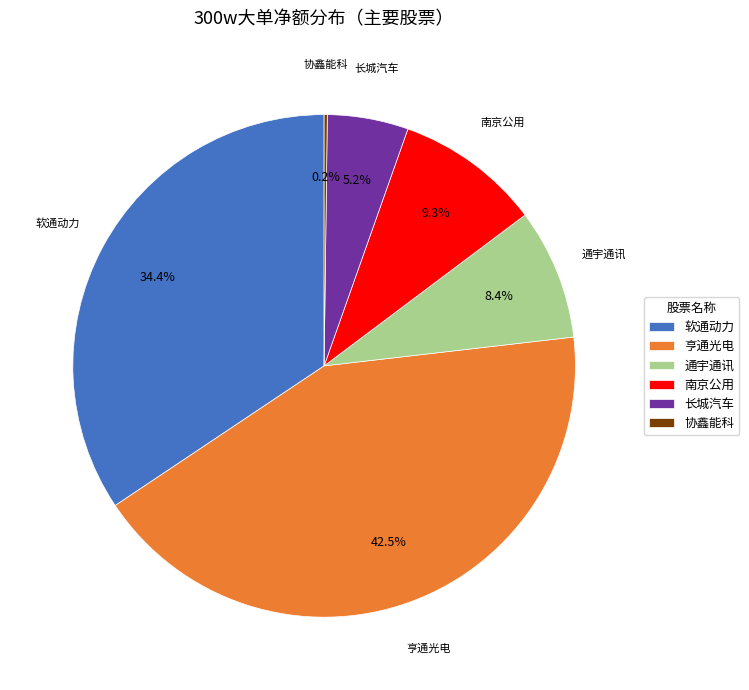

Which category has the biggest portion of the pie?

亨通光电